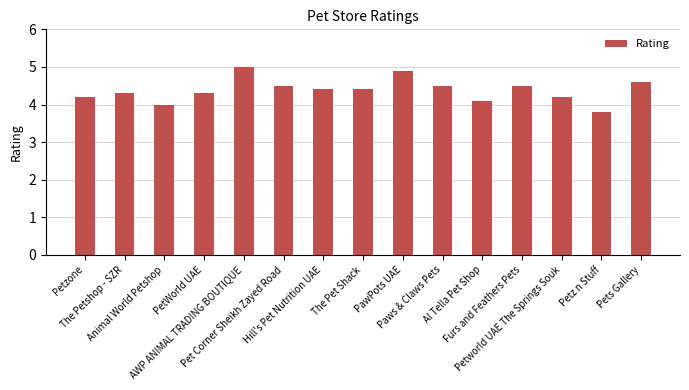

Where is the data nearest to the value 4?

Animal World Petshop